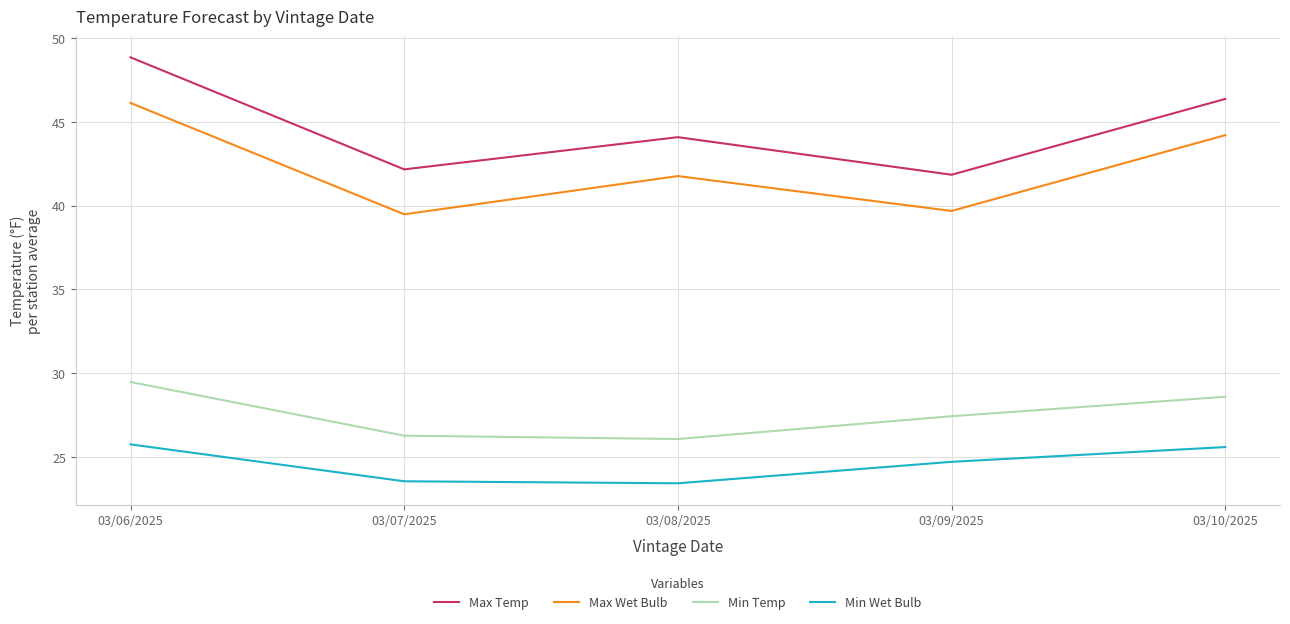

How many interior local valleys does the Max Wet Bulb series have?

2